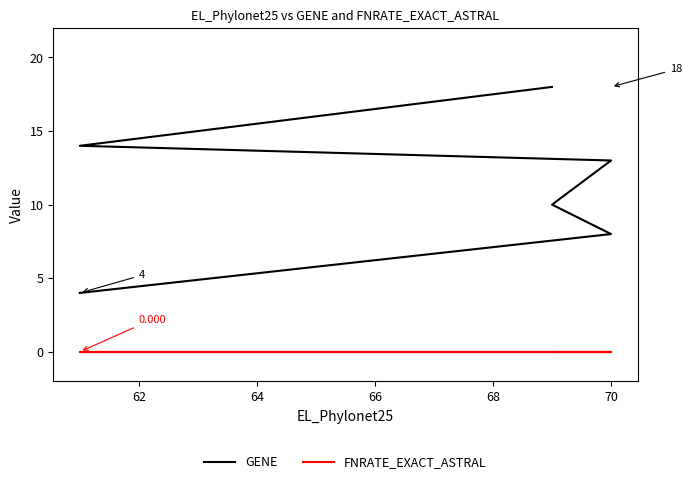

True or false: GENE and FNRATE_EXACT_ASTRAL cross at least once.

False